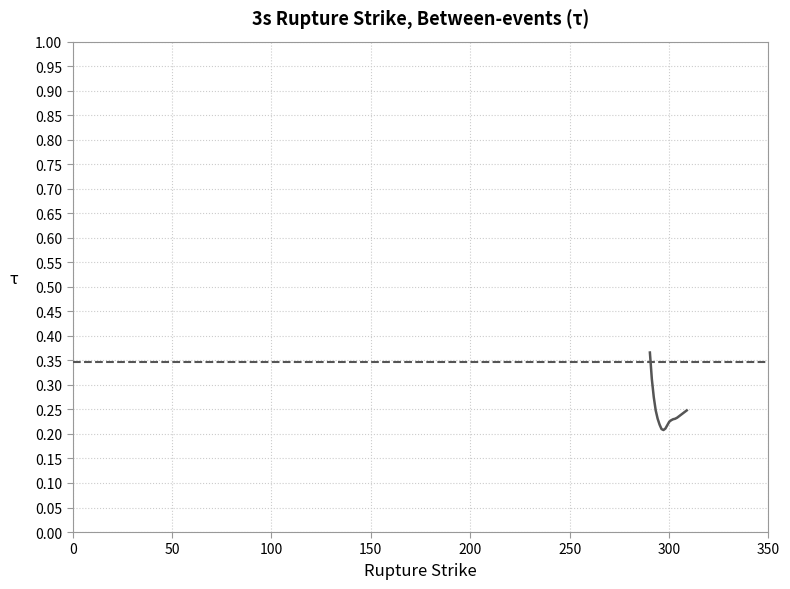

How many lines are shown in the chart?

1